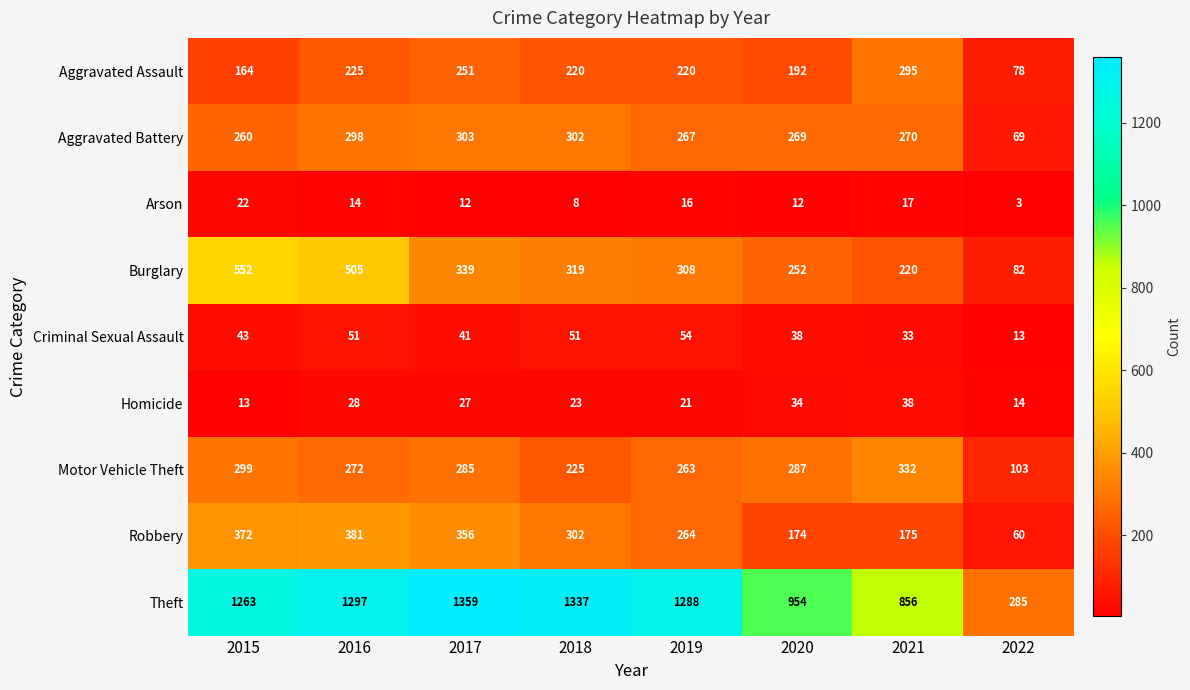

Where does the Homicide series first go above 27?

2016